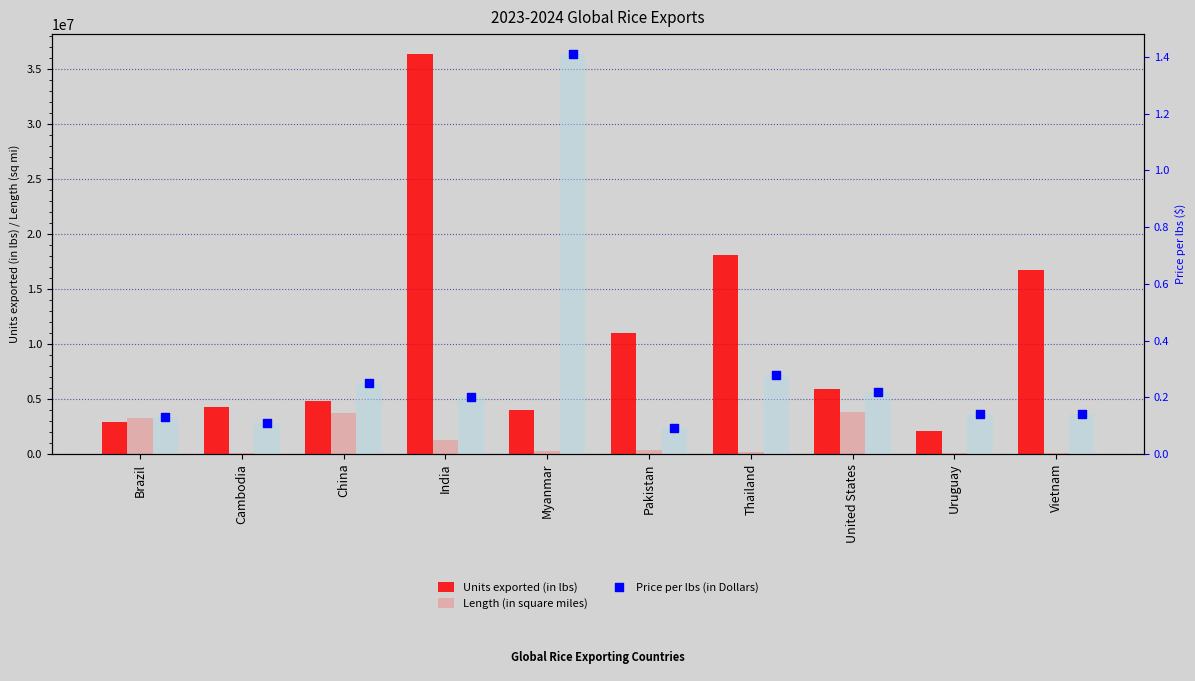

At which category is the sum across all series the highest?

India